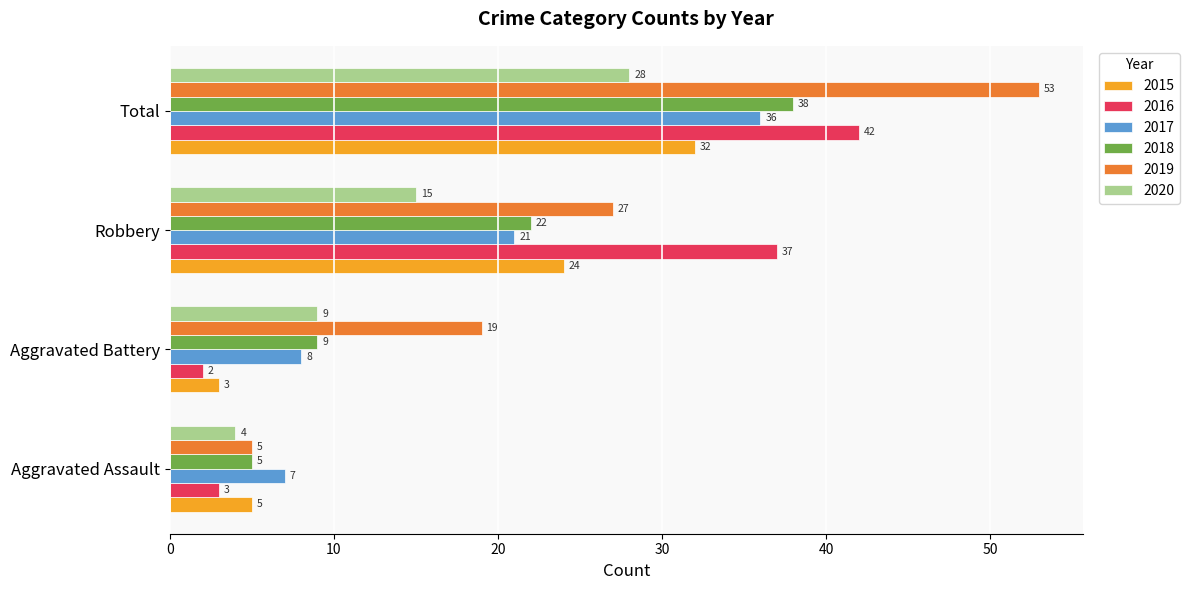

What is the lowest value of the 2016 series?

2